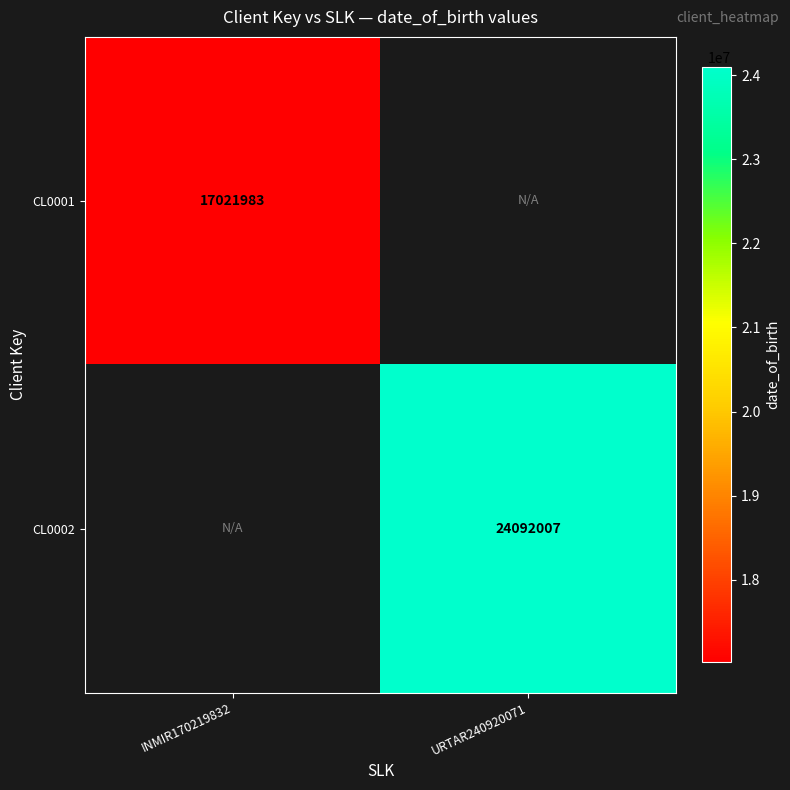

What is the greatest value displayed?

24092007.0